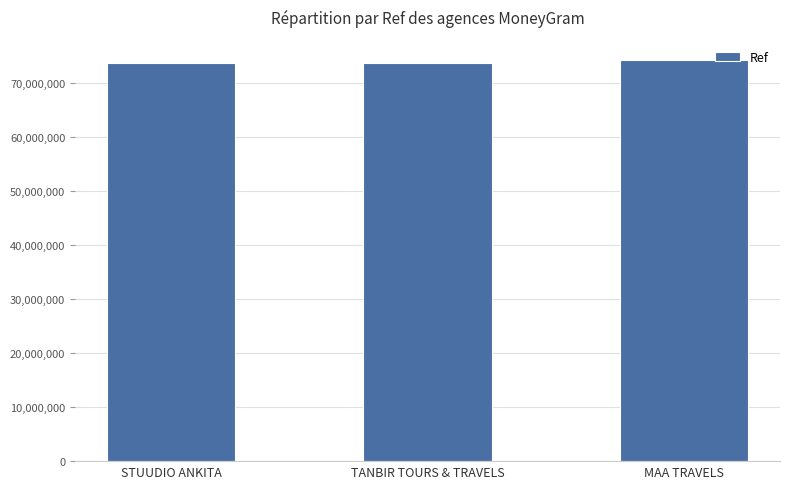

What is the smallest value displayed?

73726560